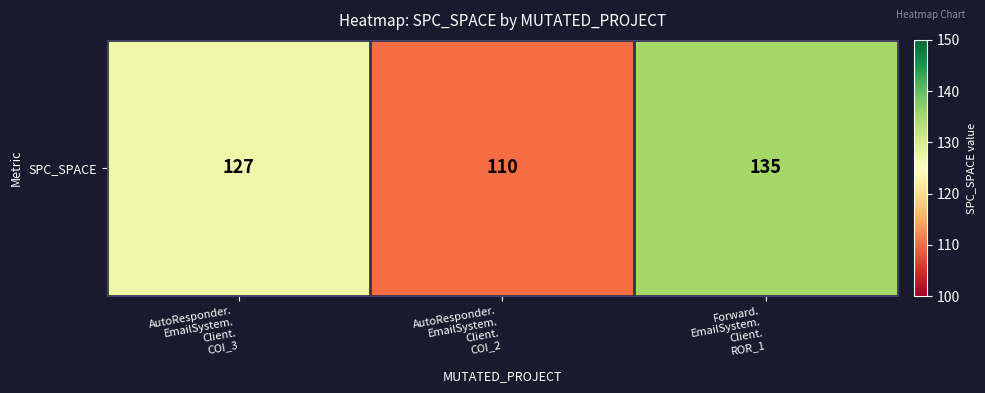

List the labels in order of value, smallest first.

AutoResponder.
EmailSystem.
Client.
COI_2, AutoResponder.
EmailSystem.
Client.
COI_3, Forward.
EmailSystem.
Client.
ROR_1